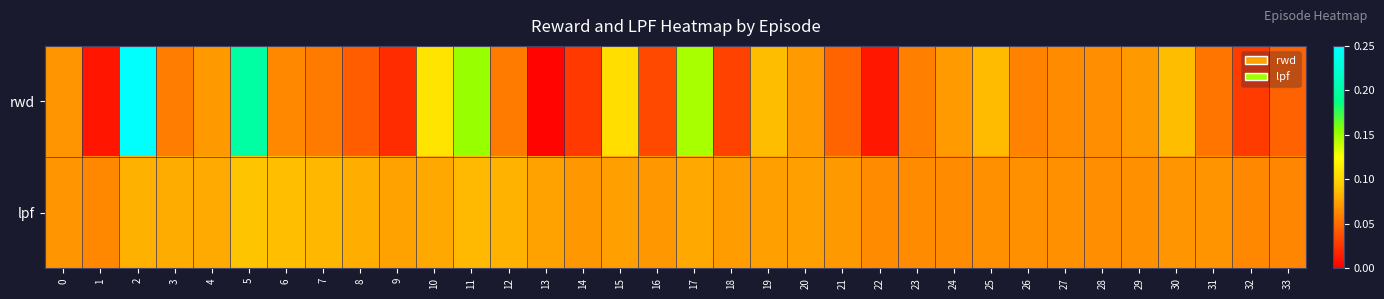

What is the total value across all series at 19?

0.2